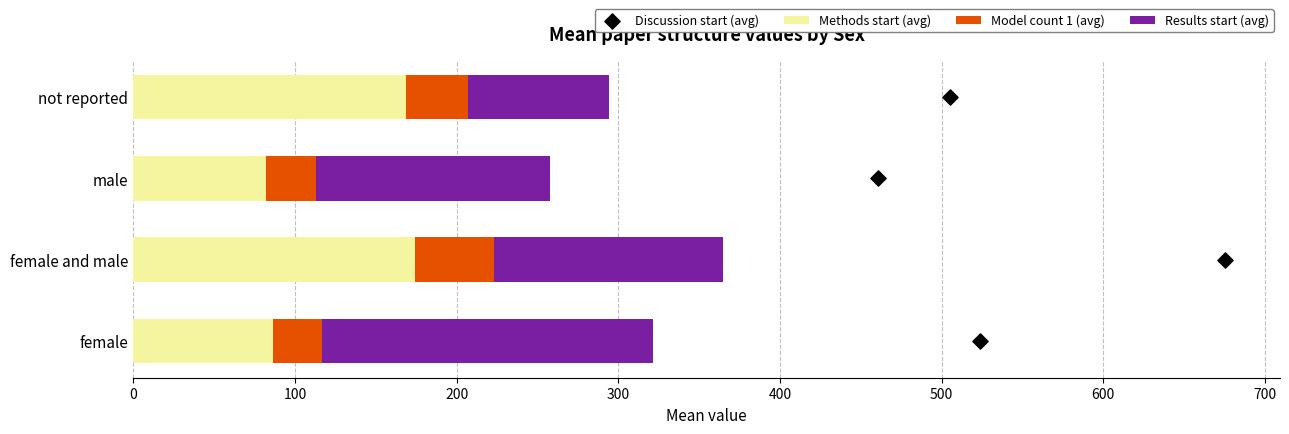

What is the highest value of the Methods start (avg) series?

174.4